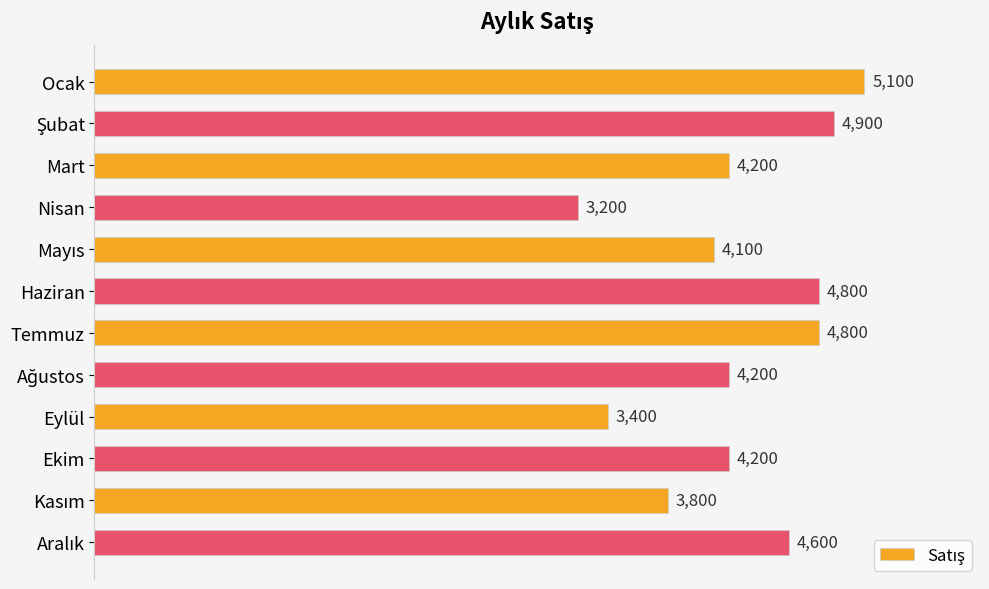

Read the value at Eylül, to the nearest 10.

3400